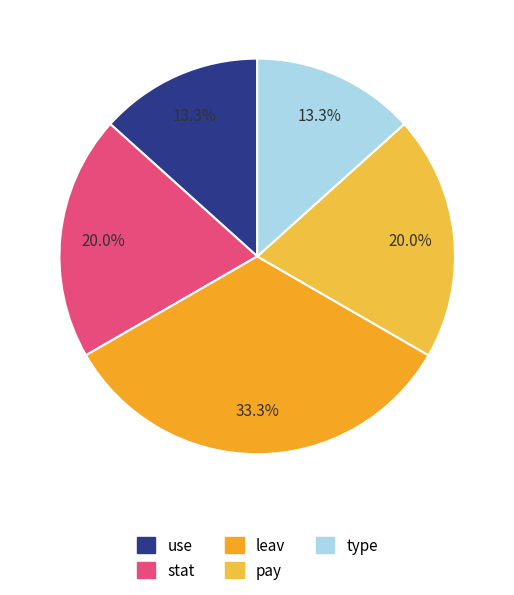

True or false: pay accounts for 20% of the total.

True